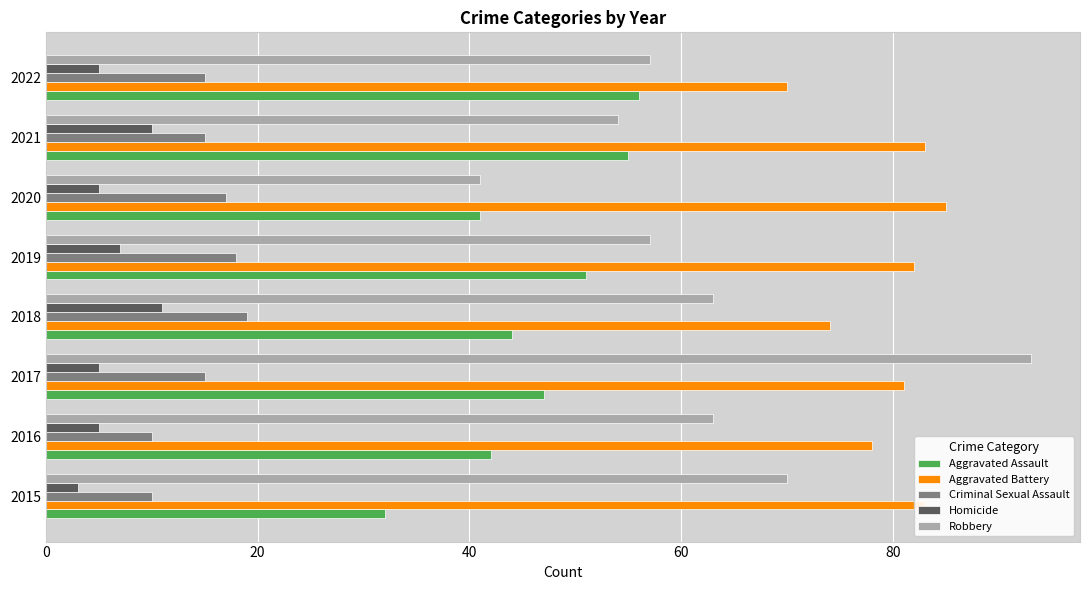

What is the sum of all Robbery values?

498